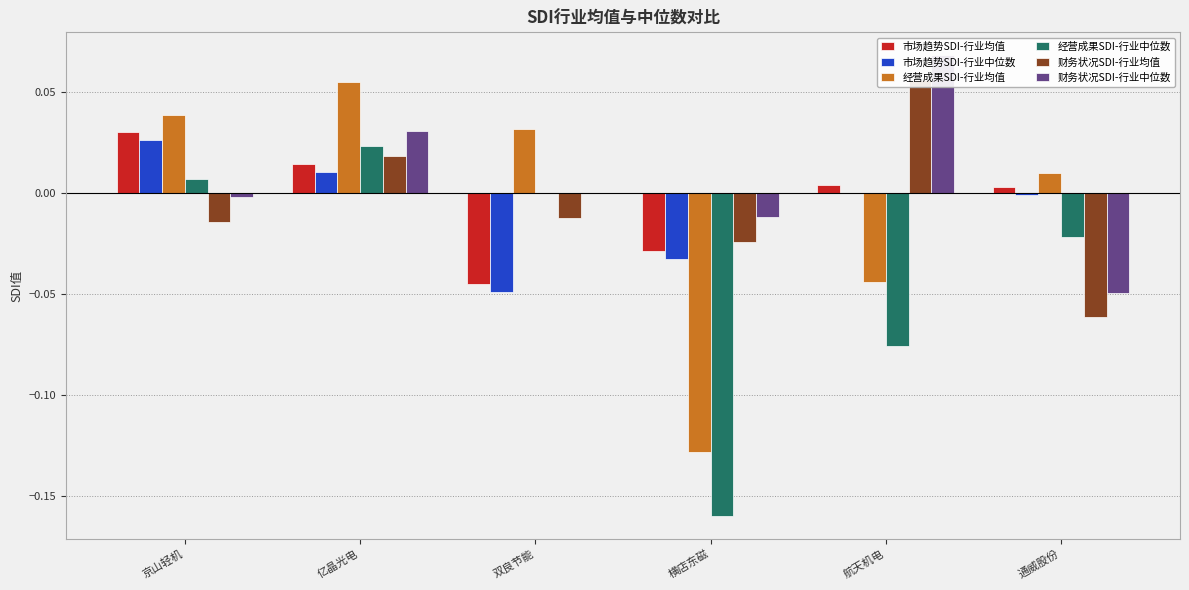

Rank the series by their maximum value, from lowest to highest.

经营成果SDI-行业中位数, 市场趋势SDI-行业中位数, 市场趋势SDI-行业均值, 经营成果SDI-行业均值, 财务状况SDI-行业均值, 财务状况SDI-行业中位数